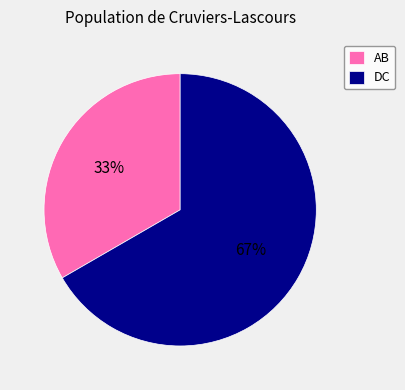

To the nearest percent, what is the combined percentage of AB and DC?

100%